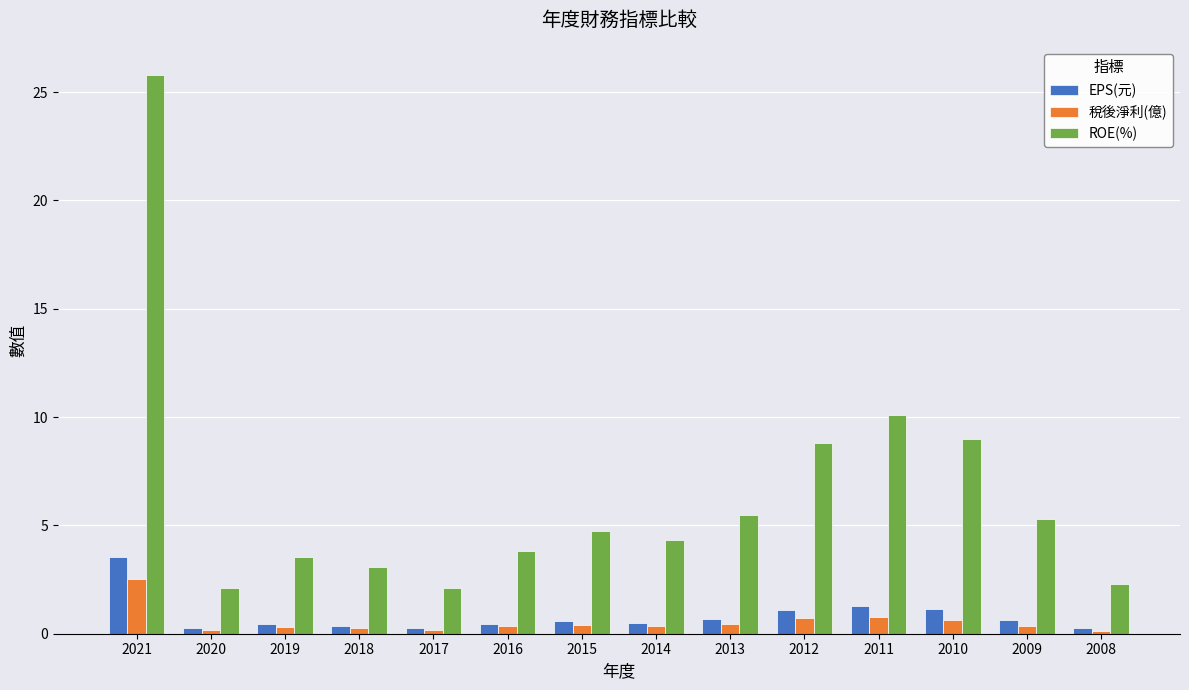

Is it true that ROE(%) equals 5.5 at 2013?

True